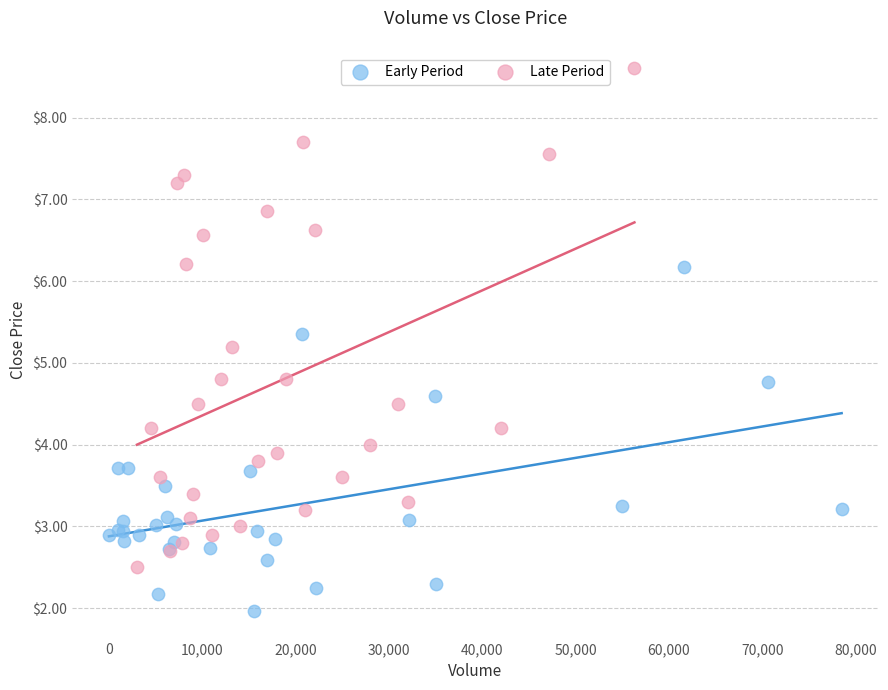

Which series reaches the minimum Y coordinate?

Early Period